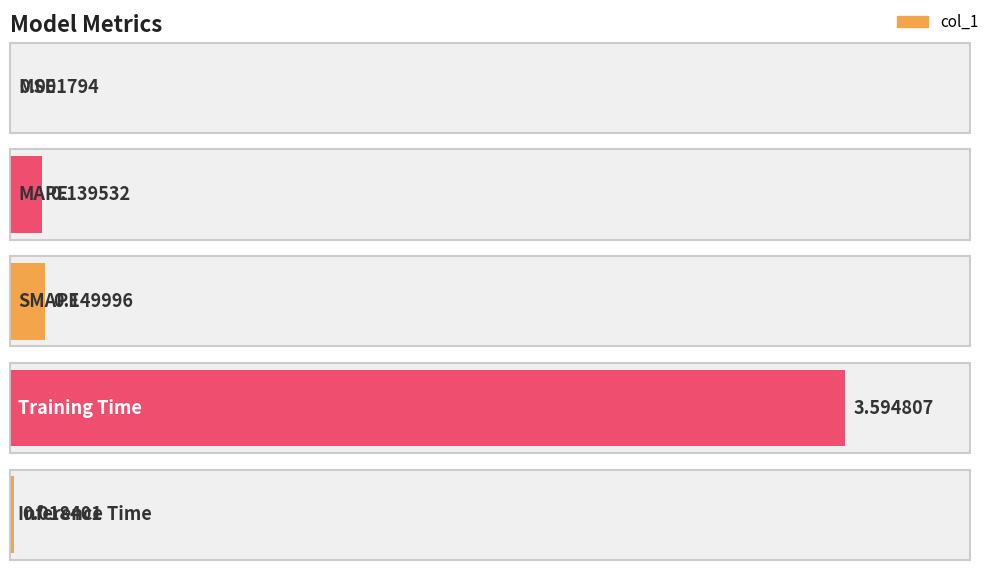

What is the sum of all values?

3.9